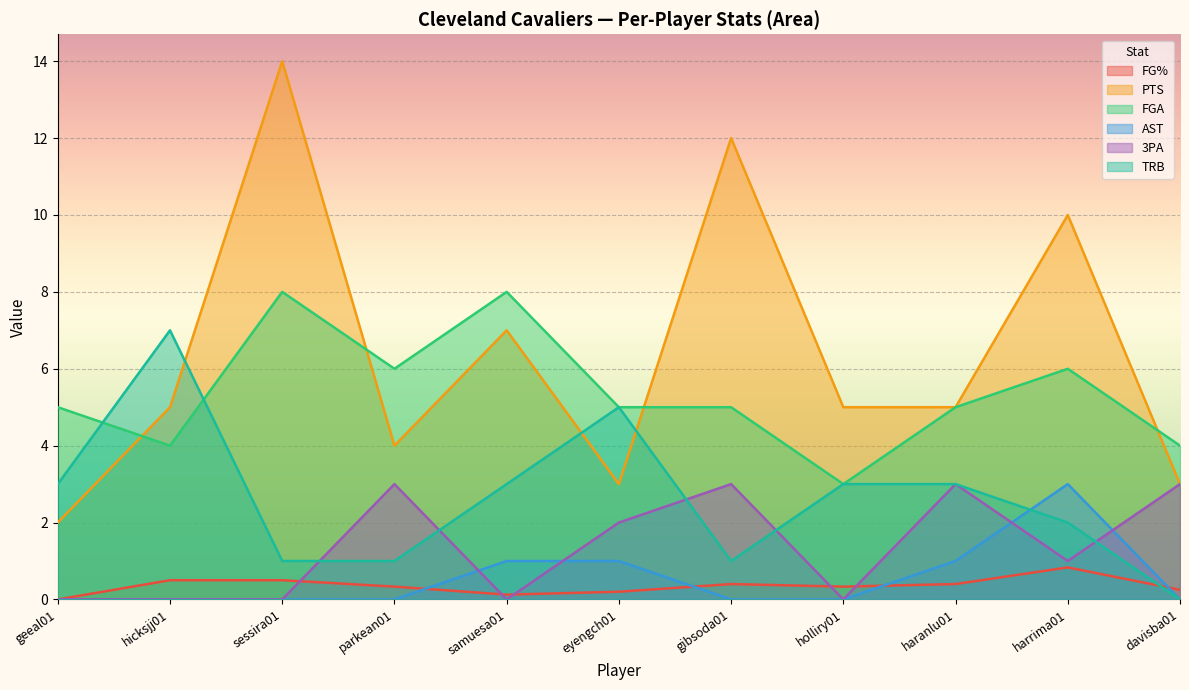

Where is the first local minimum for FG%?

samuesa01